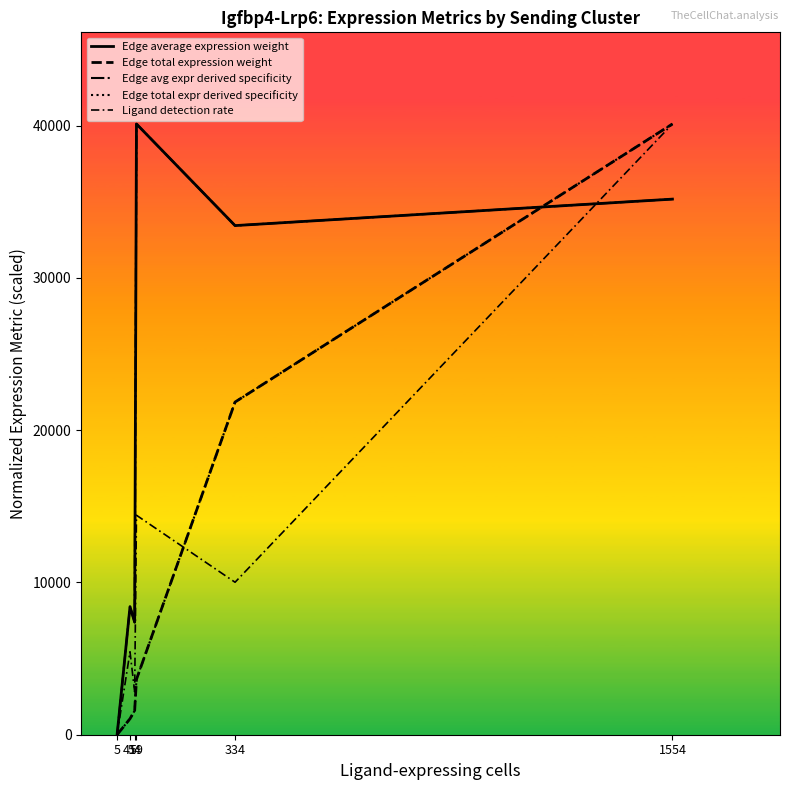

Which series has the largest range (max minus min)?

Edge average expression weight